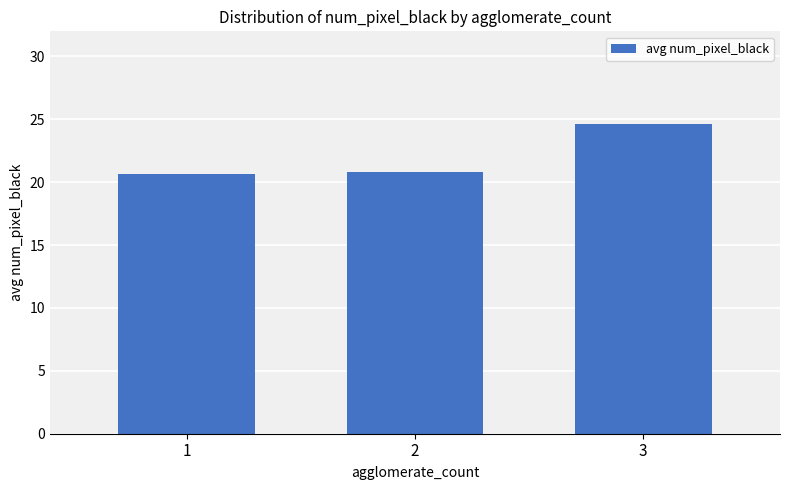

What is the value of the 1st bar from the left?

20.7